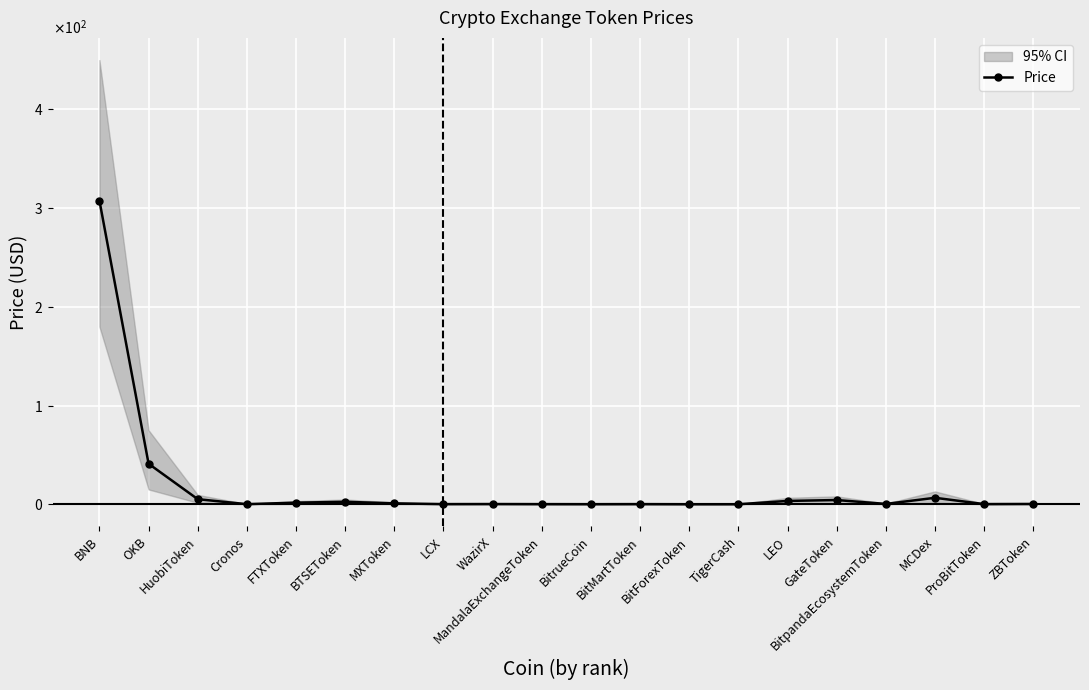

List the labels in order of value, smallest first.

BitForexToken, TigerCash, BitrueCoin, Cronos, MandalaExchangeToken, BitMartToken, LCX, ProBitToken, WazirX, ZBToken, BitpandaEcosystemToken, MXToken, FTXToken, BTSEToken, LEO, GateToken, HuobiToken, MCDex, OKB, BNB